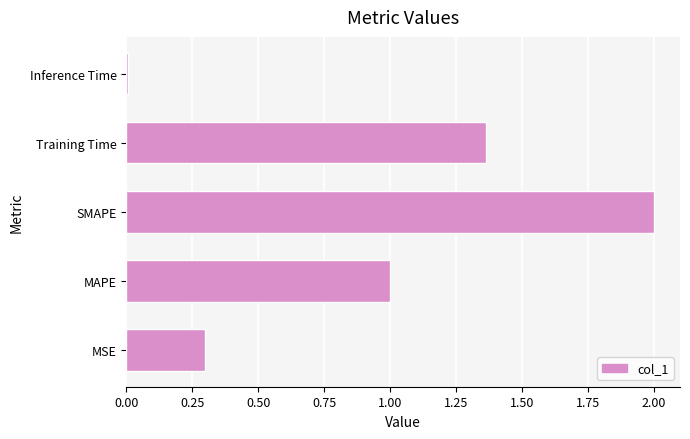

How many bars are there in total?

5